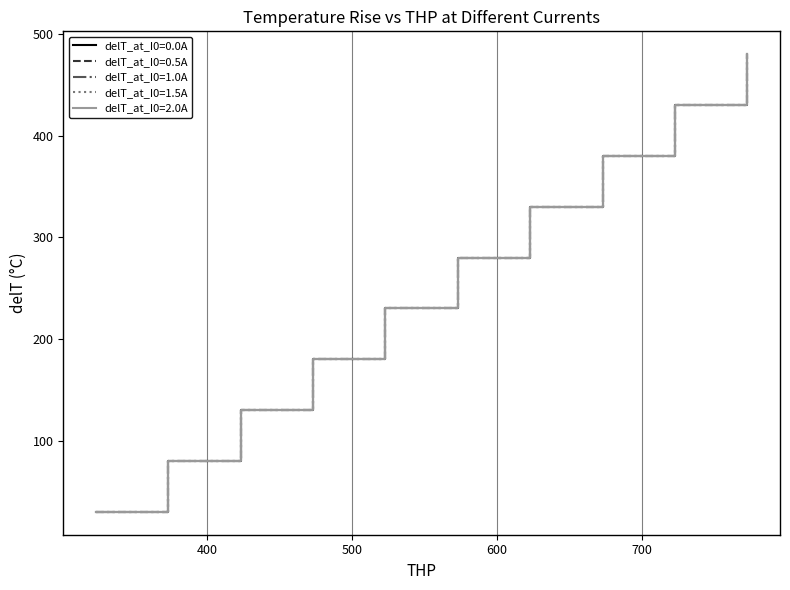

What is the minimum value for delT_at_I0=1.0A?

30.0